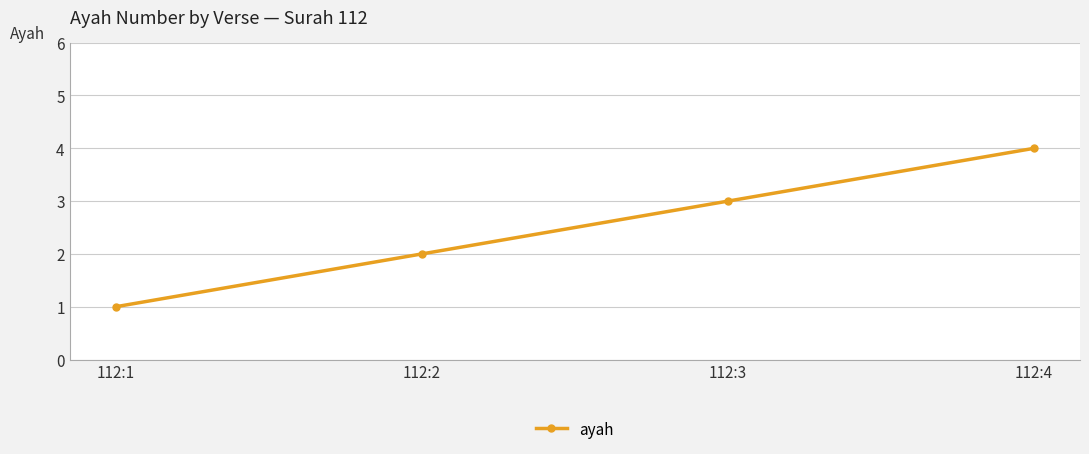

Rank the categories by value from highest to lowest.

112:4, 112:3, 112:2, 112:1